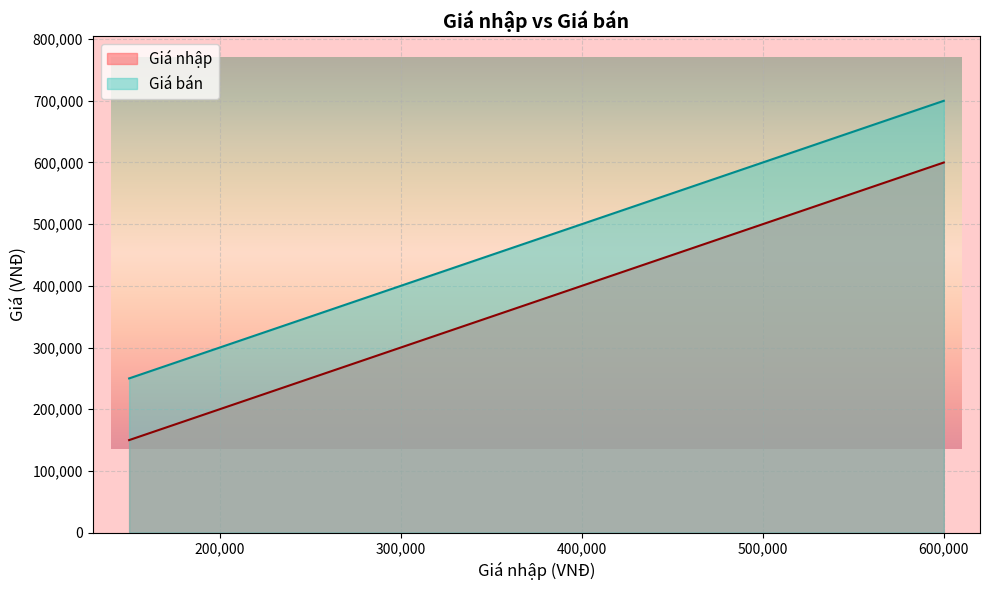

What are all the series names shown in the legend?

Giá nhập, Giá bán